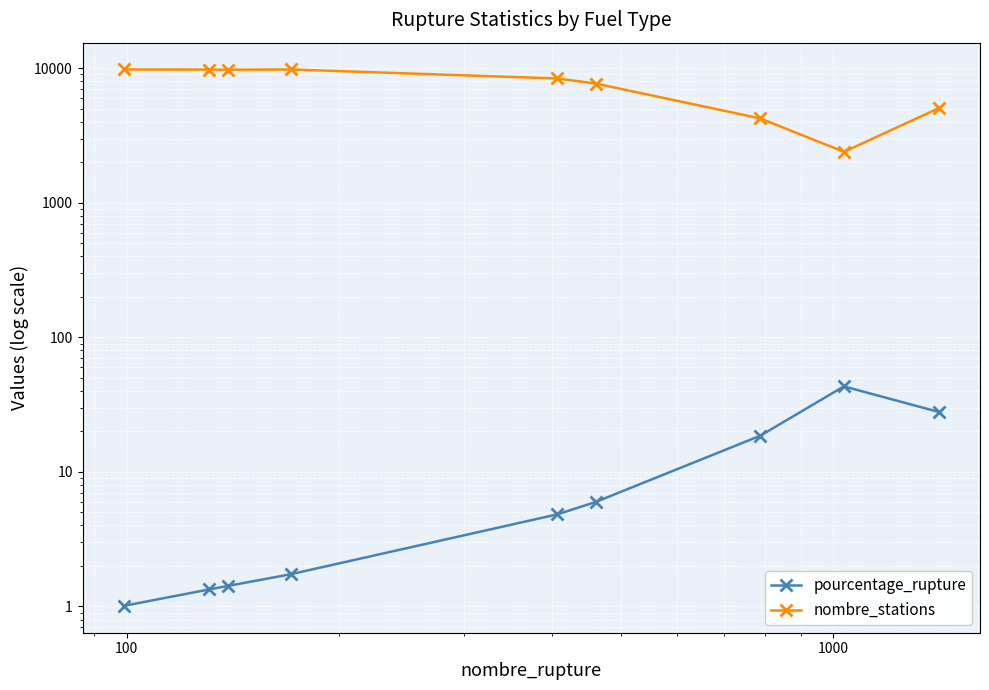

True or false: nombre_stations and pourcentage_rupture cross at least once.

False